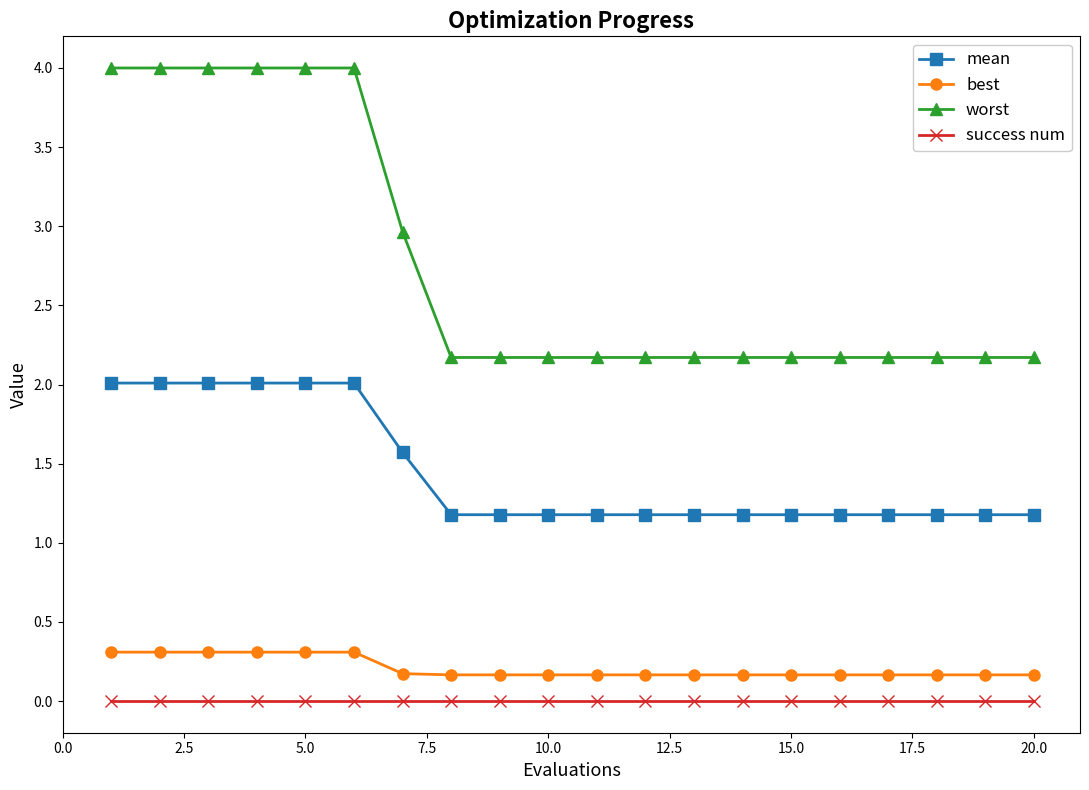

What are all the series names shown in the legend?

mean, best, worst, success num